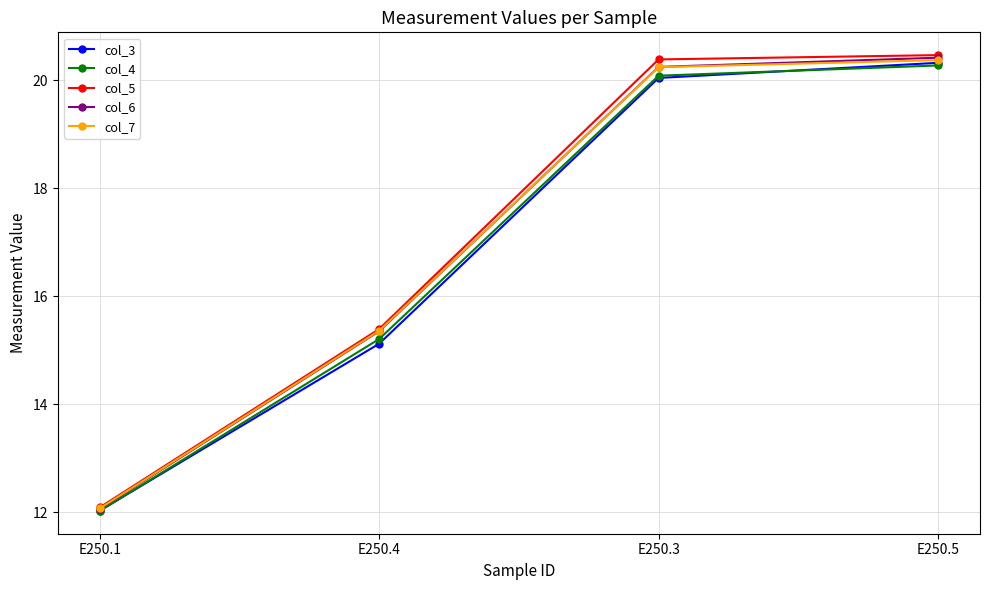

Which category has the highest value across all series?

E250.5